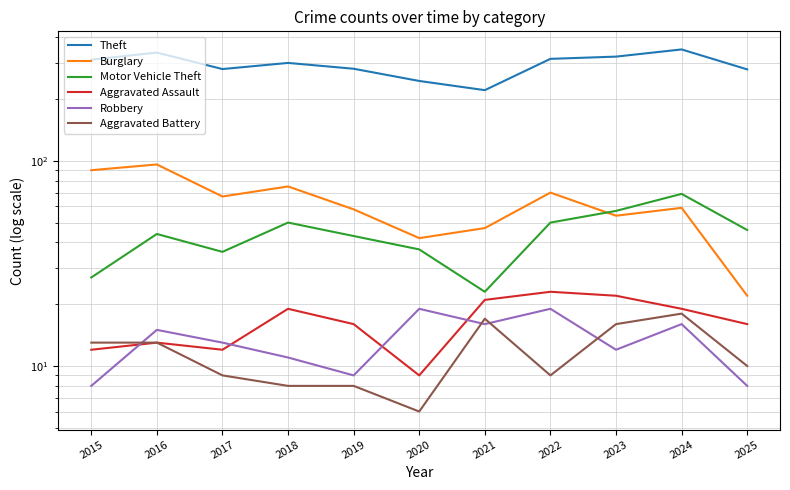

In Aggravated Battery, how many points are higher than both neighbors (excluding endpoints)?

2